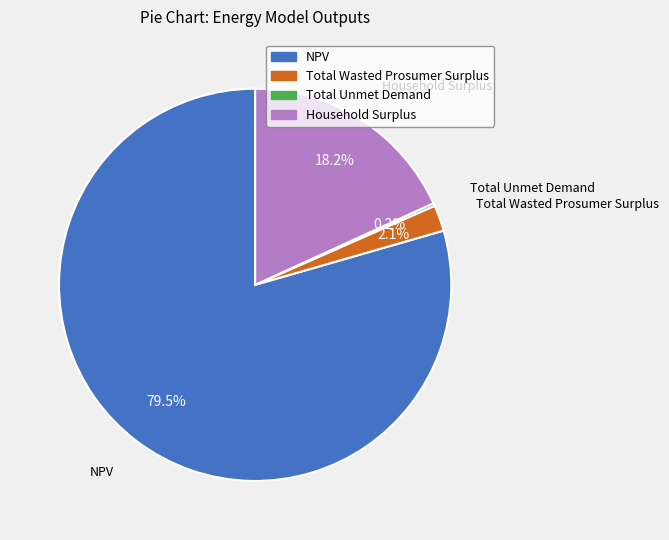

Which slice is the largest?

NPV